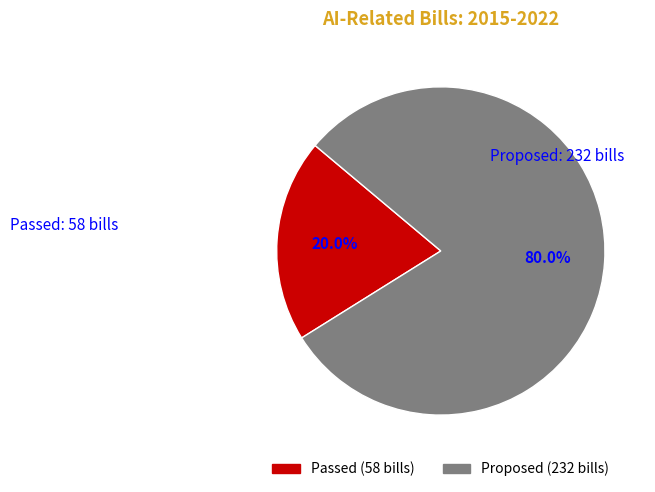

Is there a majority slice in this chart?

Yes